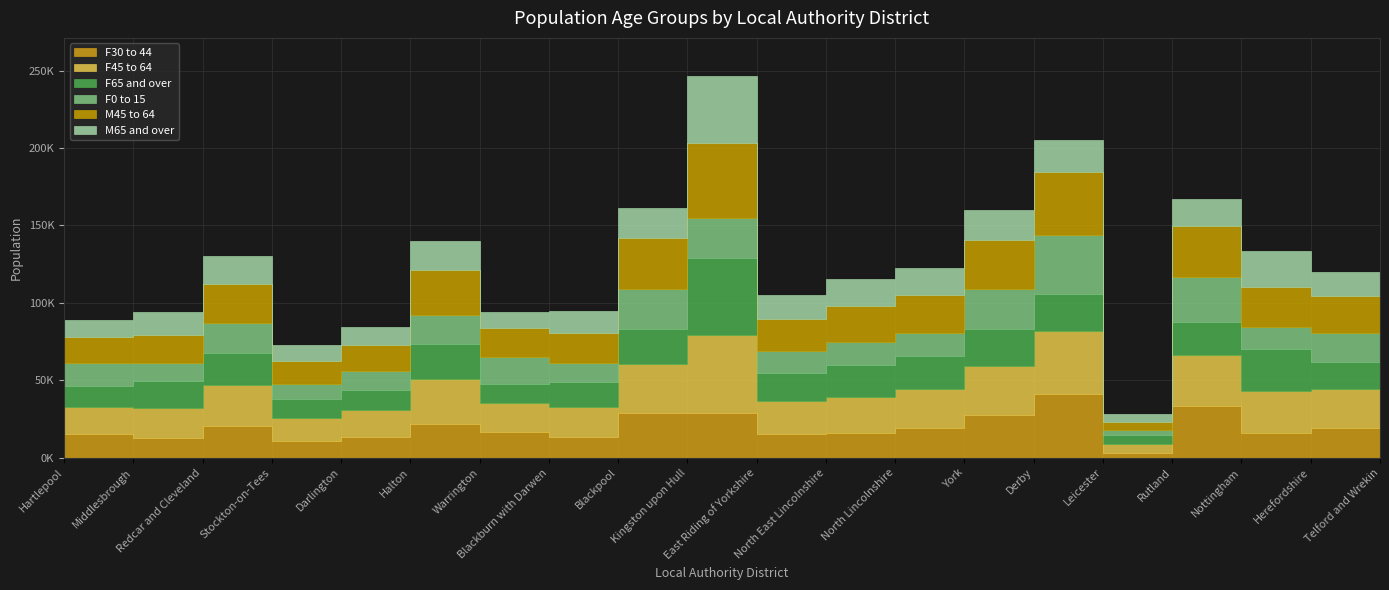

What is the label of the 2nd point from the right?

Herefordshire